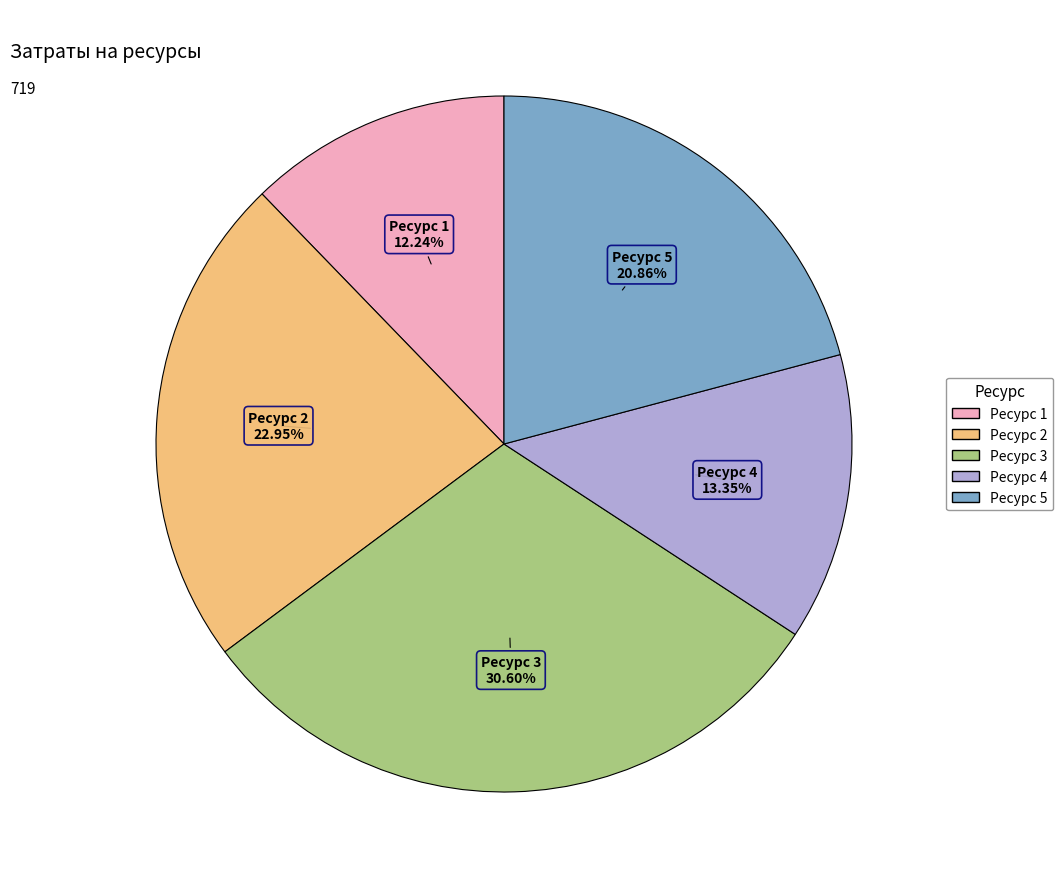

Which category has the smallest portion of the pie?

Ресурс 1